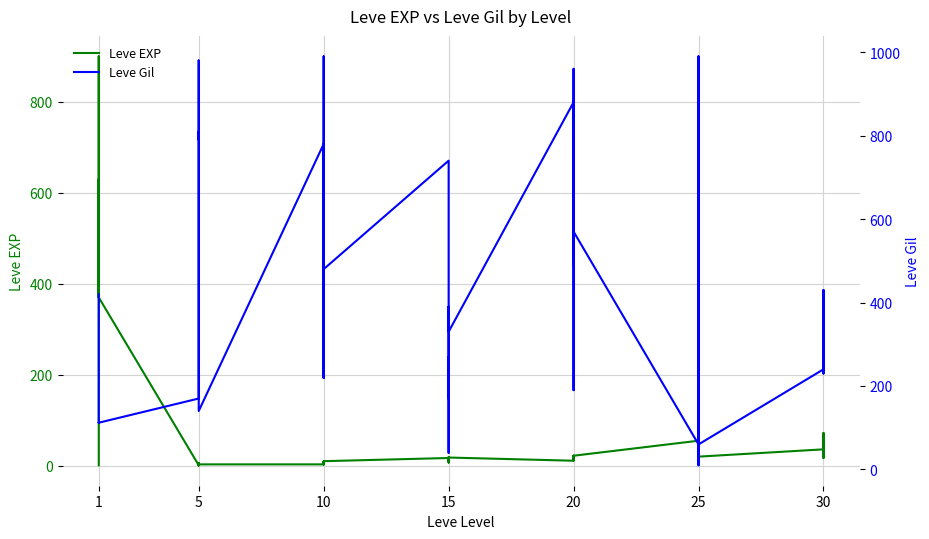

What is the greatest value displayed?

990